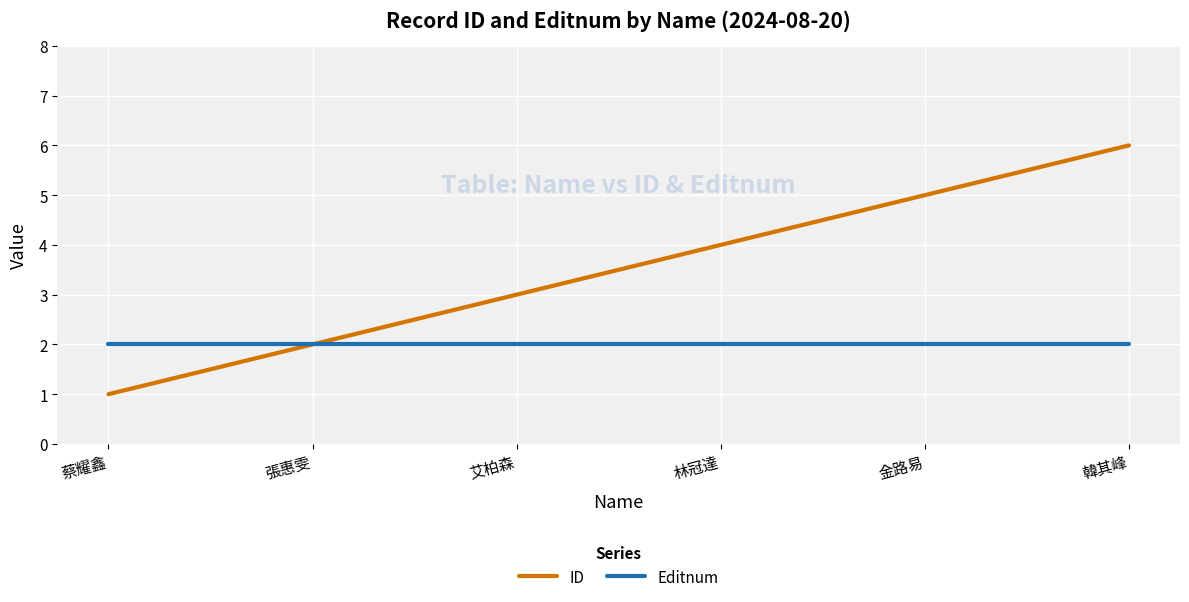

What is the average value of the ID series?

4